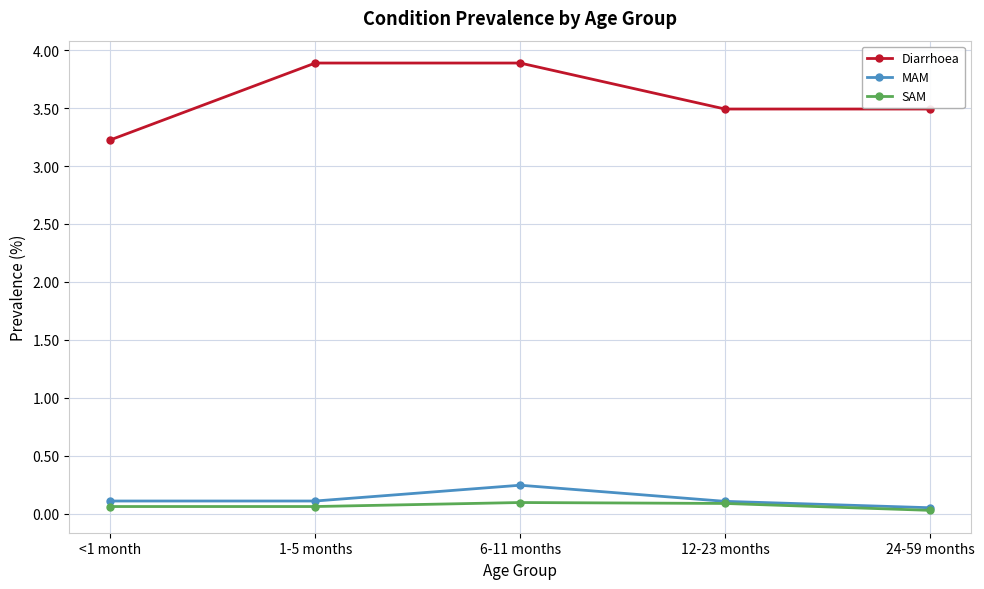

What is the maximum value for Diarrhoea?

3.9